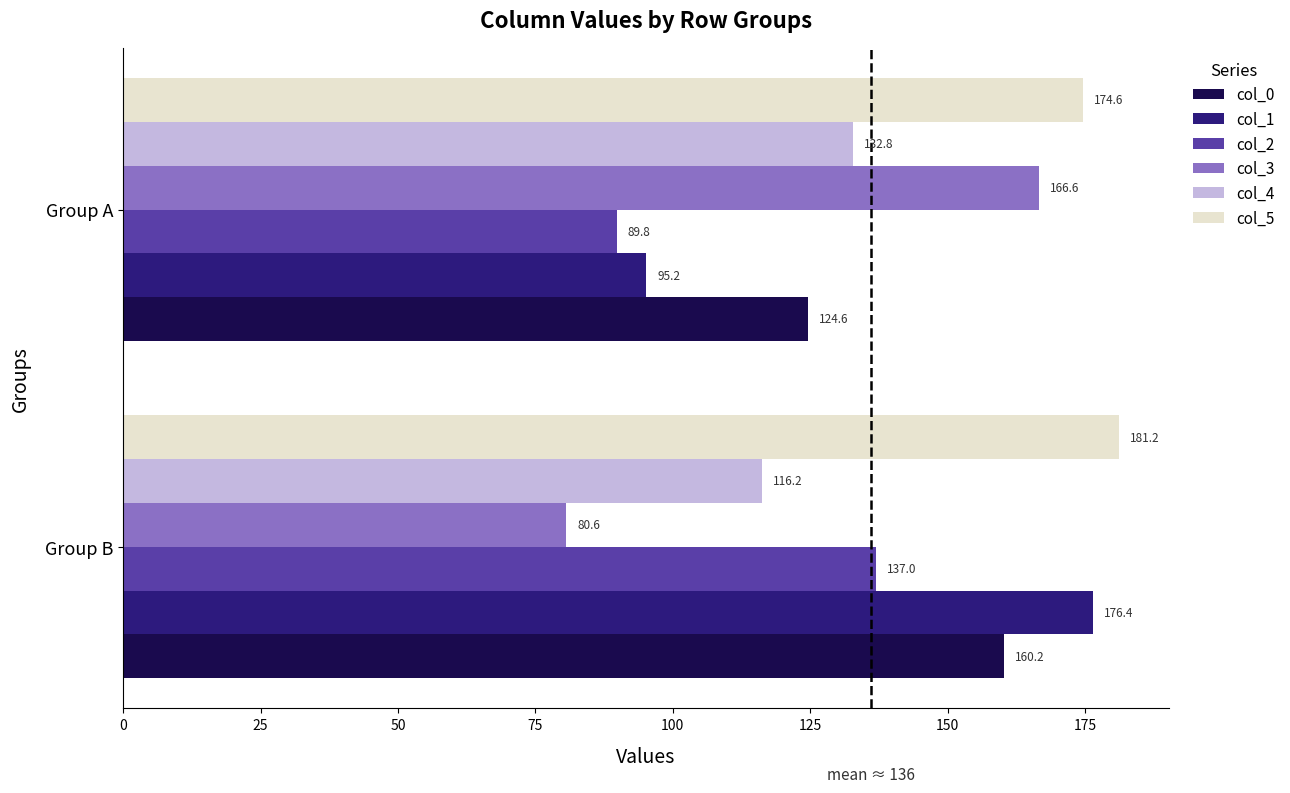

What is the spread (max minus min) of values at Group B?

100.6